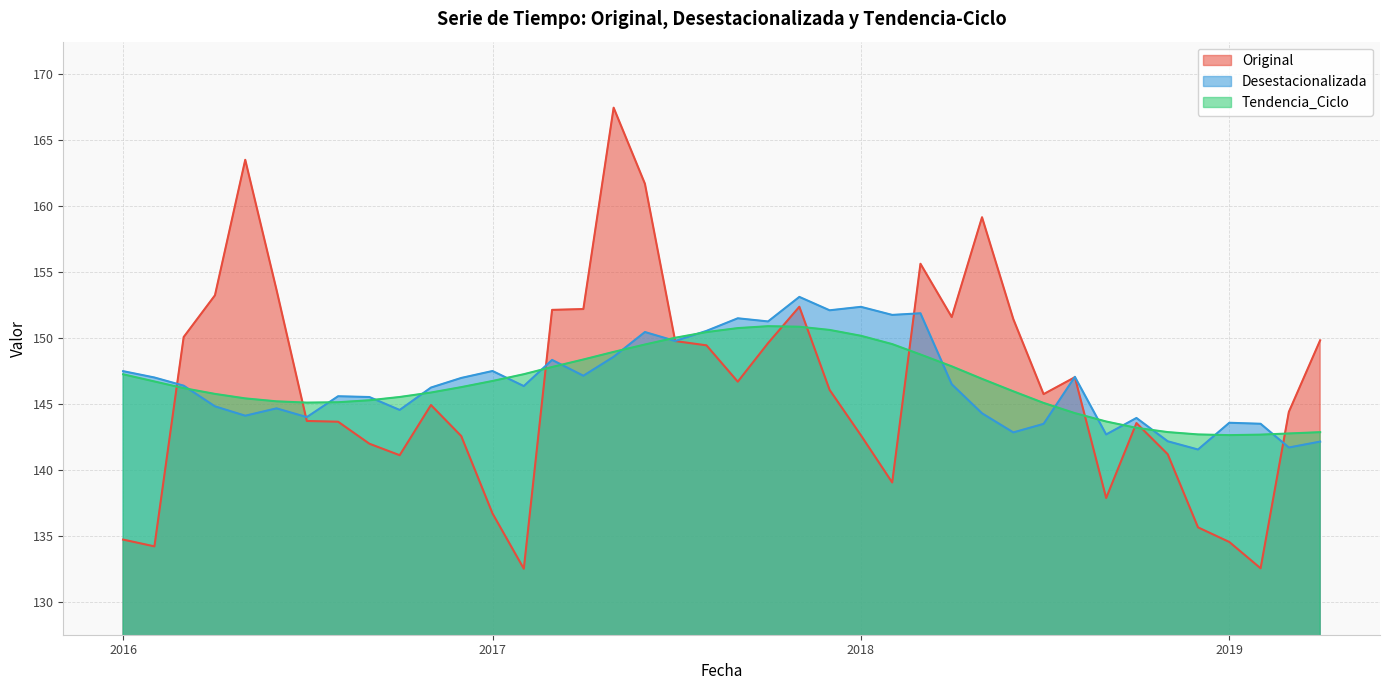

Which label corresponds to the smallest value in the chart?

2017-02